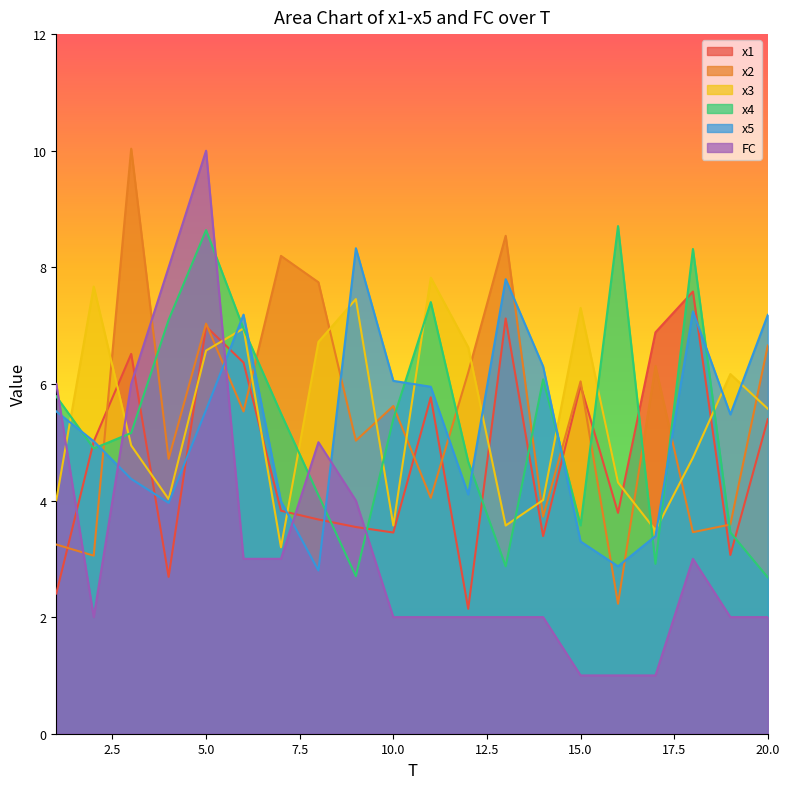

What is the spread (max minus min) of values at 15.0?

6.3